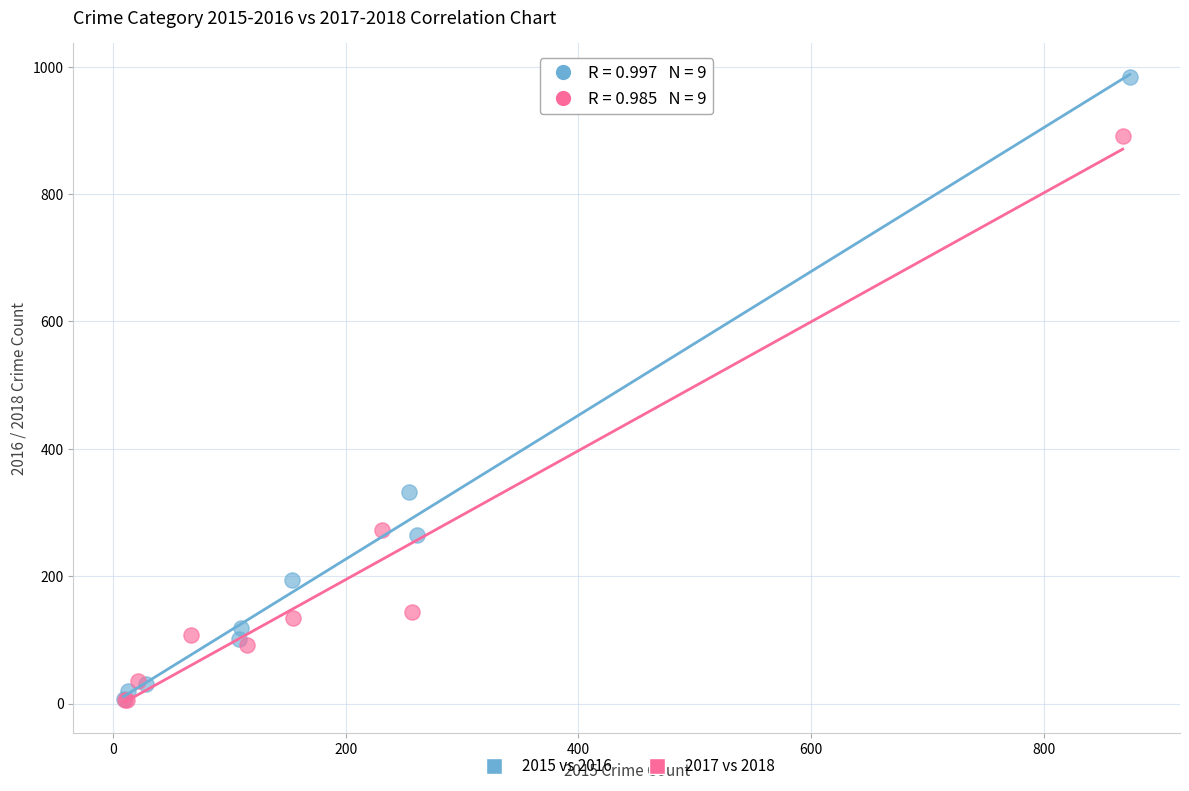

Which series has the largest Y range (max minus min)?

2015 vs 2016